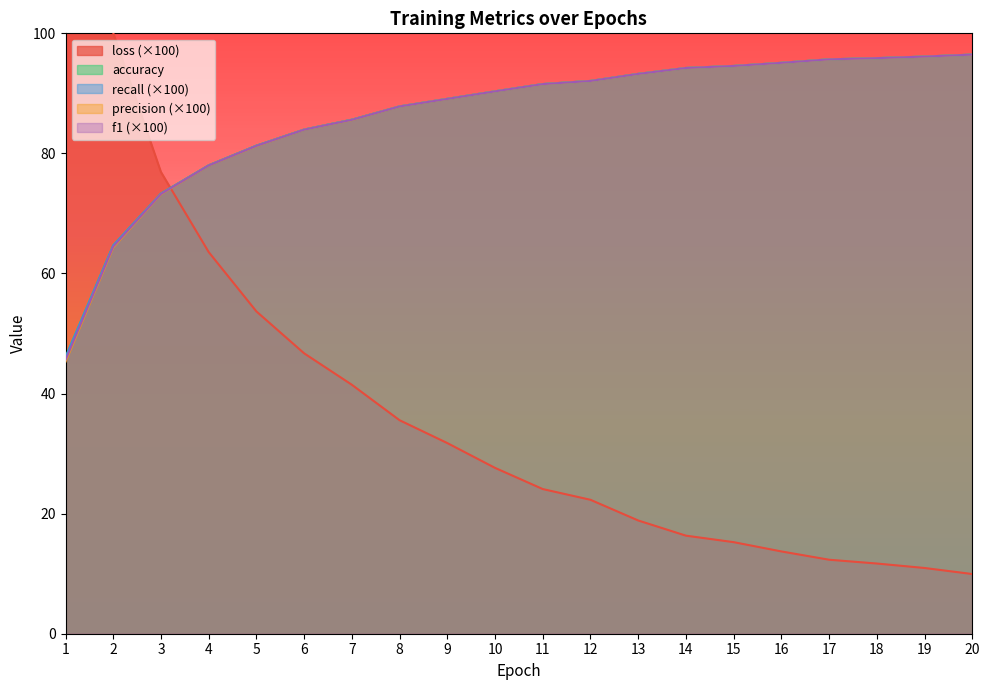

How many series are shown in this chart?

5